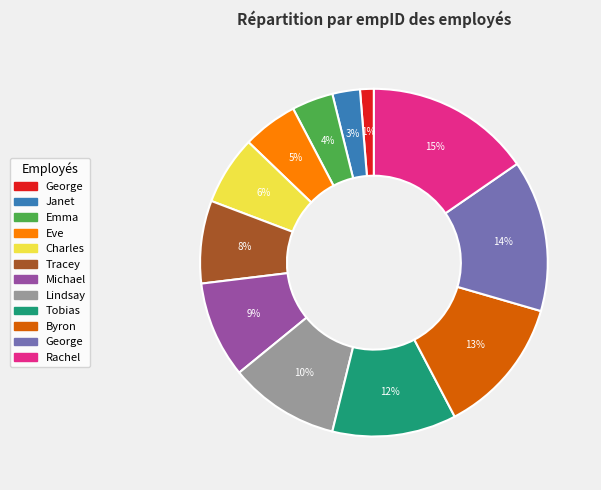

To the nearest percent, what is the average slice percentage?

8%